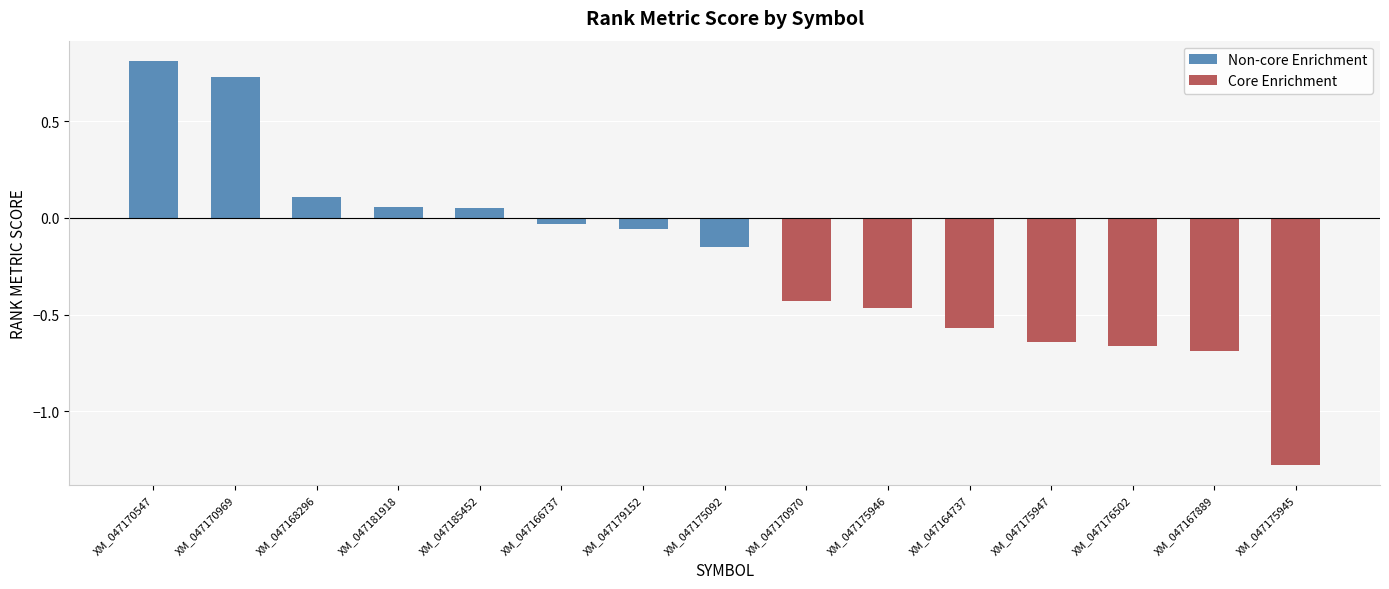

Count the number of values greater than 0.

5